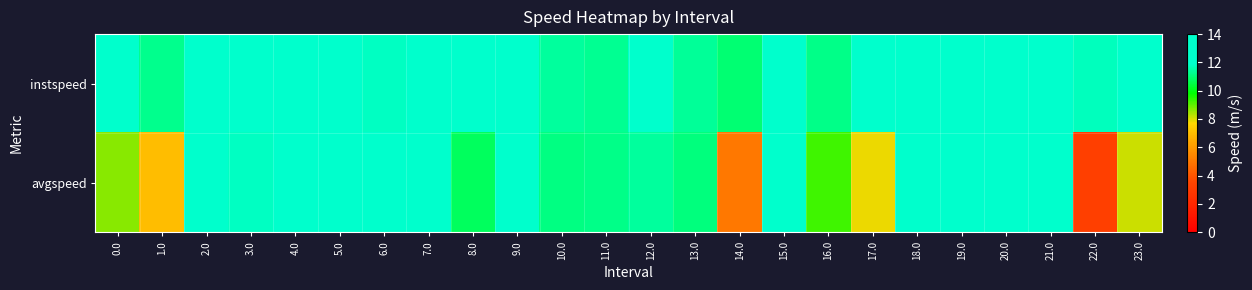

Which label corresponds to the largest value in the chart?

19.0